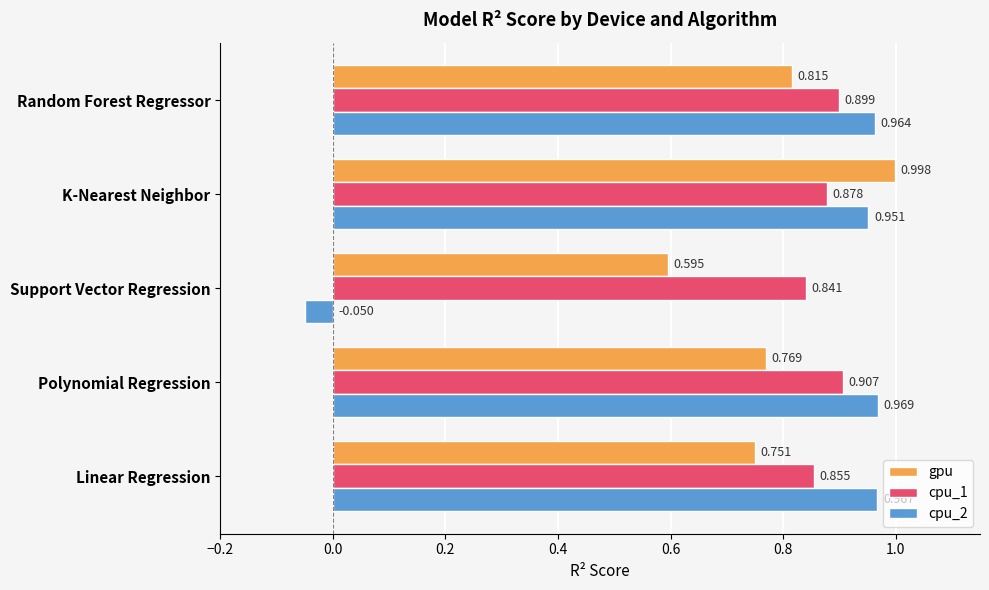

List the series in order of their peak value, highest first.

gpu, cpu_2, cpu_1